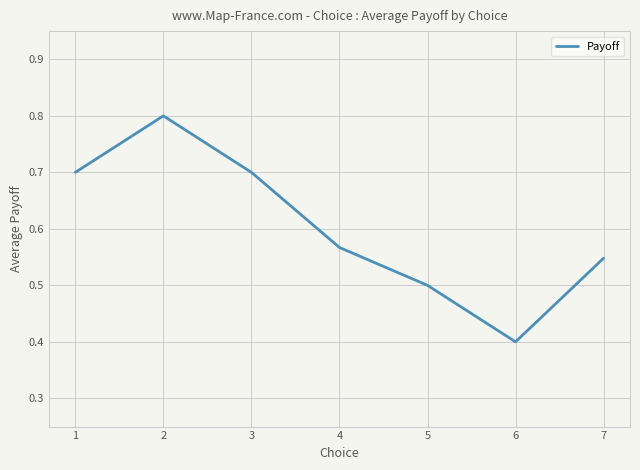

Is it true that the value at 6 is 0.7?

False